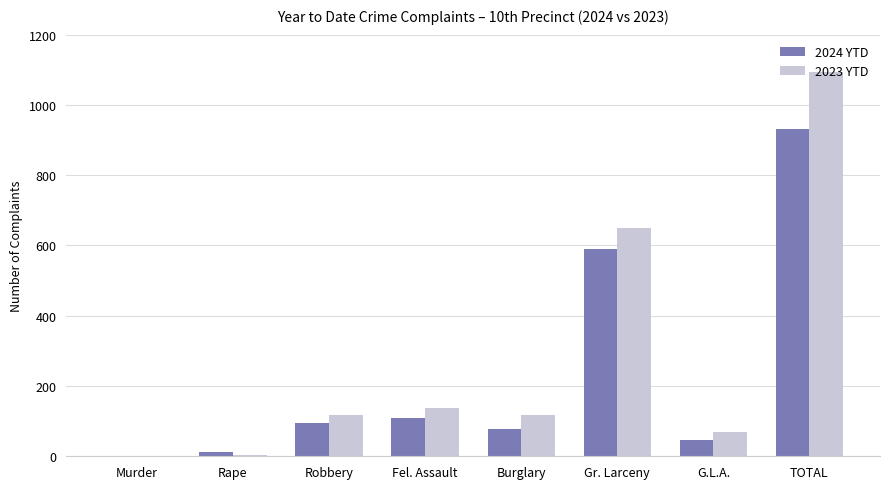

At which label does 2023 YTD first exceed 118?

Fel. Assault